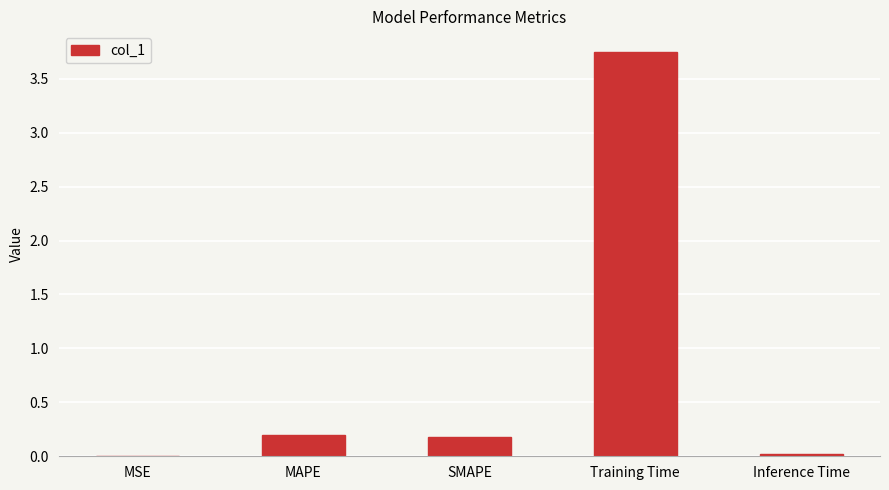

What is the sum of all values?

4.1